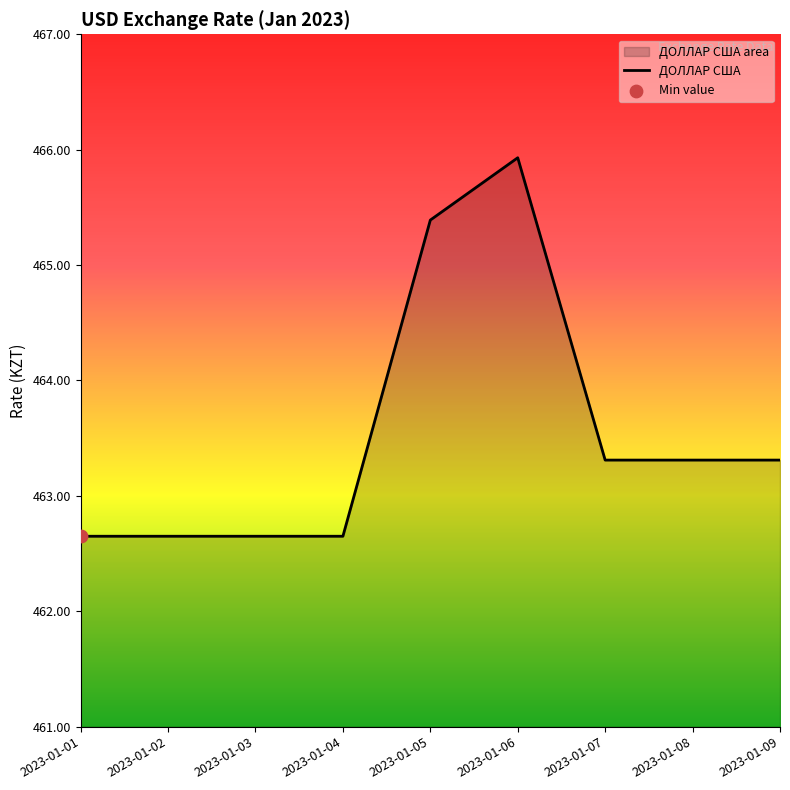

What is the ratio of the value at 2023-01-06 to the value at 2023-01-05?

1.0